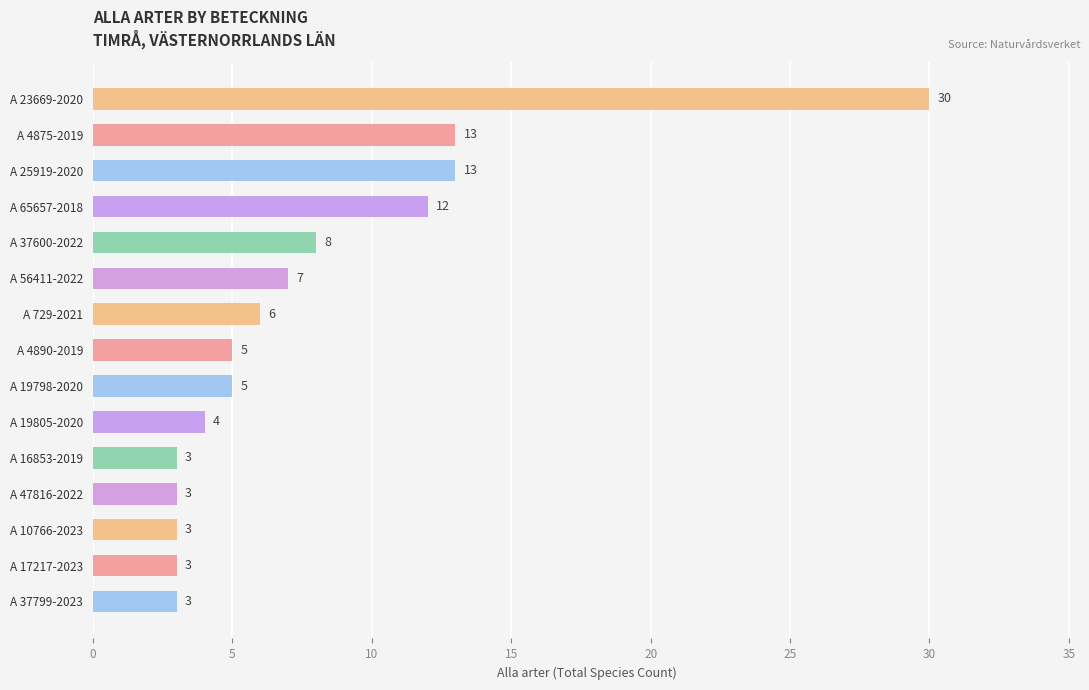

Reading top to bottom, list all the values displayed in this chart.

30	13	13	12	8	7	6	5	5	4	3	3	3	3	3